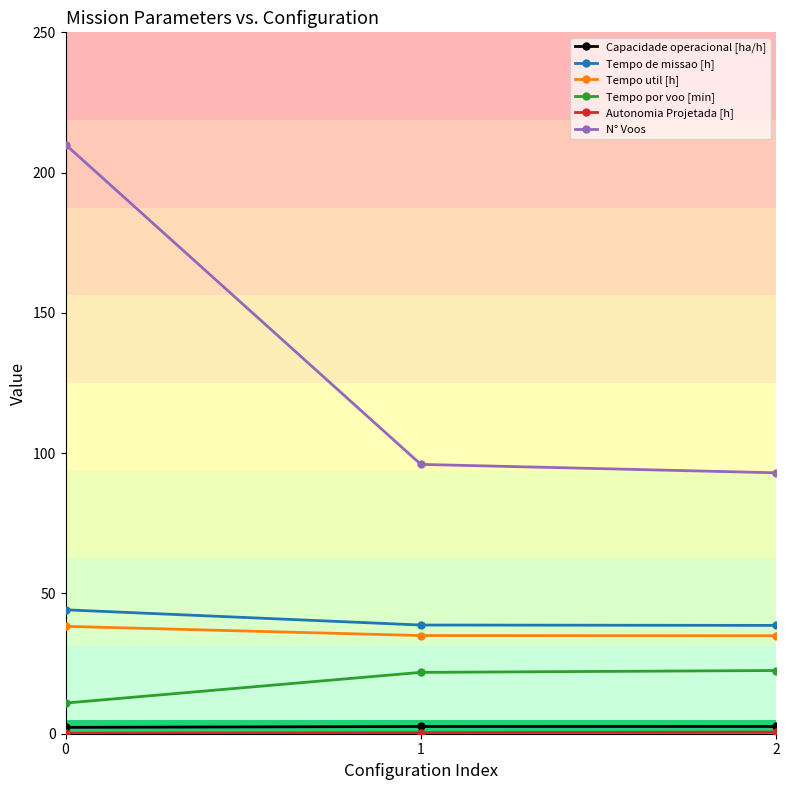

Is this an area chart (filled region under the line)?

No